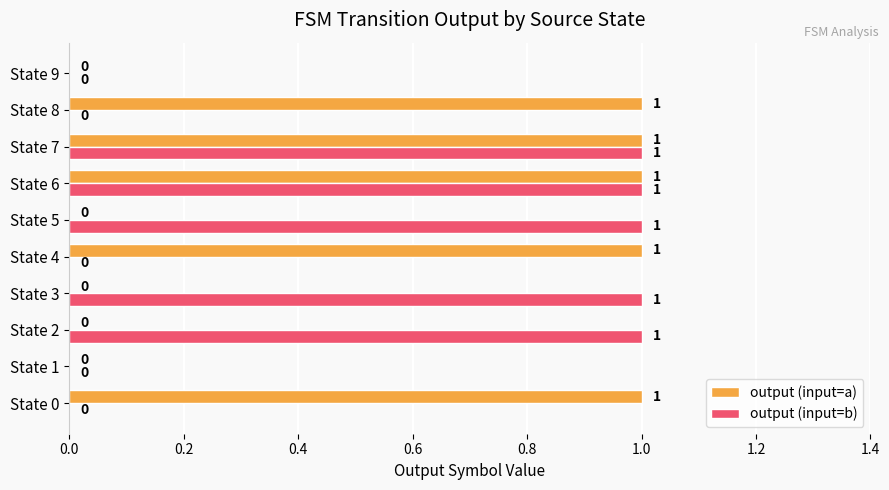

Is the value of output (input=a) at State 2 greater than the value of output (input=b) at State 7?

No